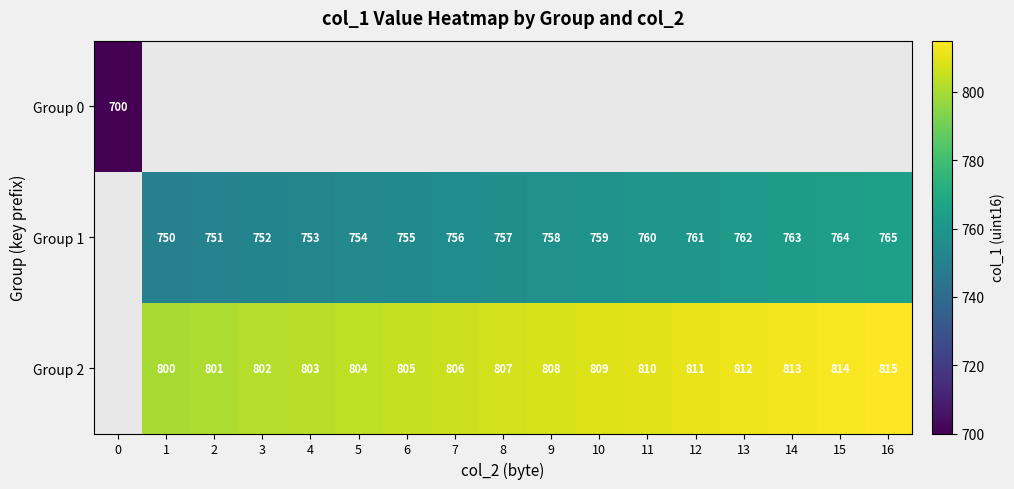

True or false: Group 1 has a value of 1182 at 1.

False